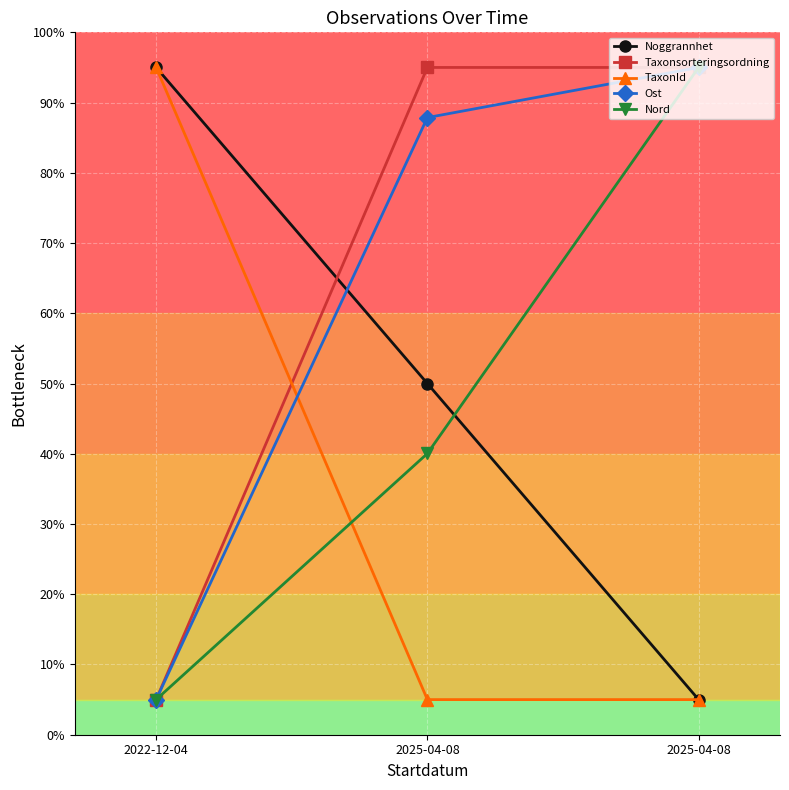

What is the label of the 2nd point from the left?

2025-04-08